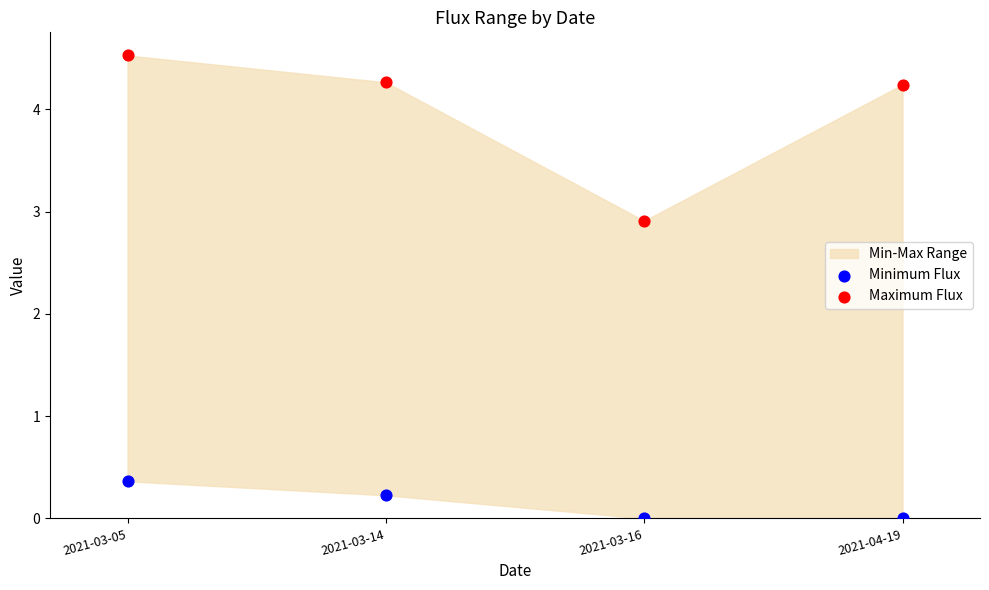

Across all series, what Y value is closest to 2?

2.9